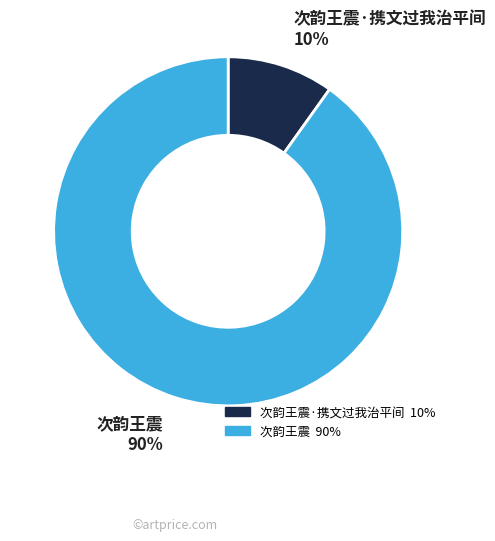

Is there a majority slice in this chart?

Yes